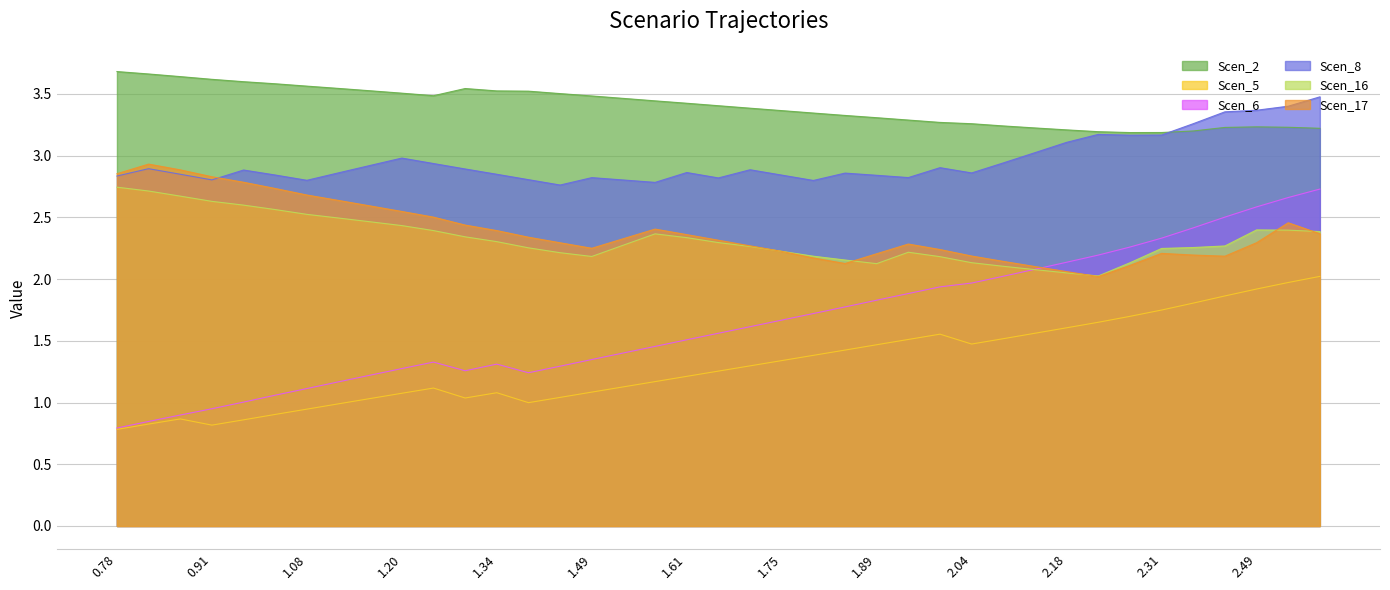

At how many categories does at least one series exceed 2?

39